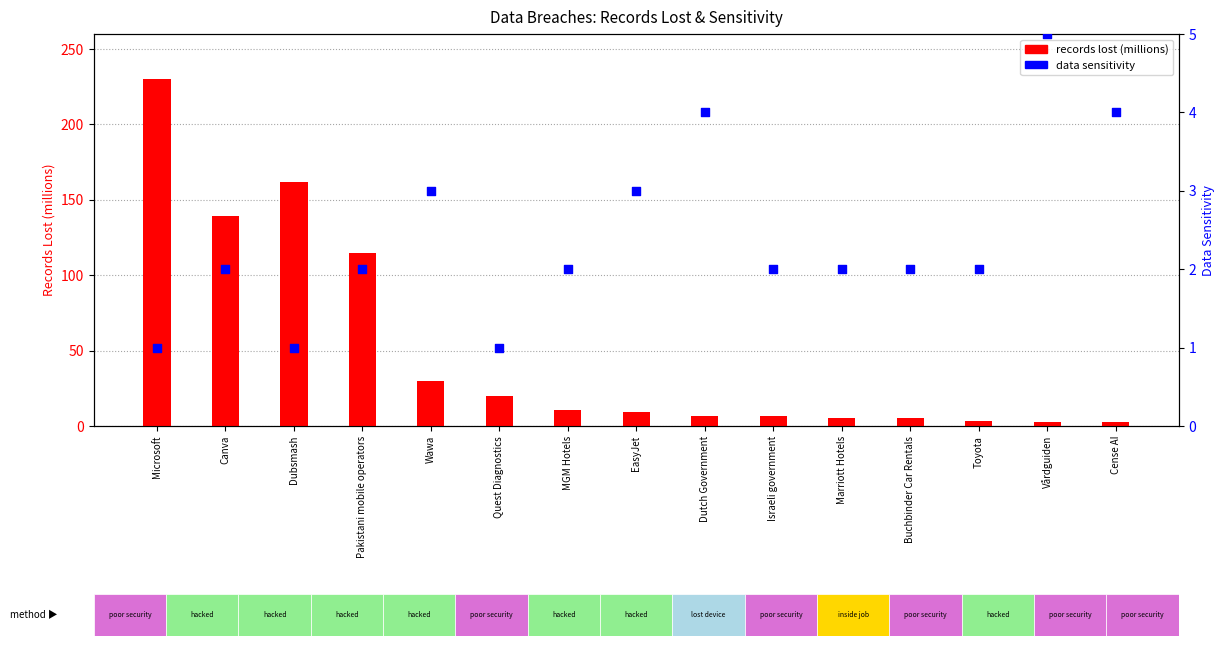

Is the value of data sensitivity at Vårdguiden greater than the value of records lost (millions) at Microsoft?

No